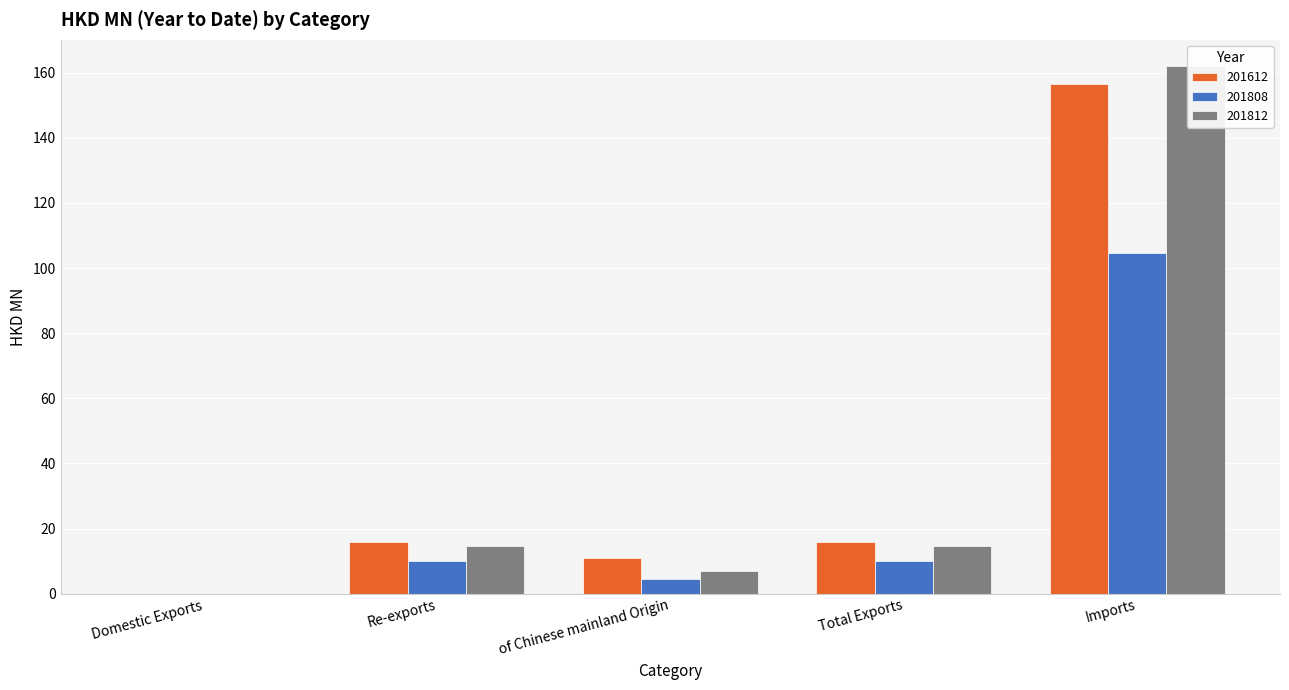

What is the average value of the 201808 series?

25.8